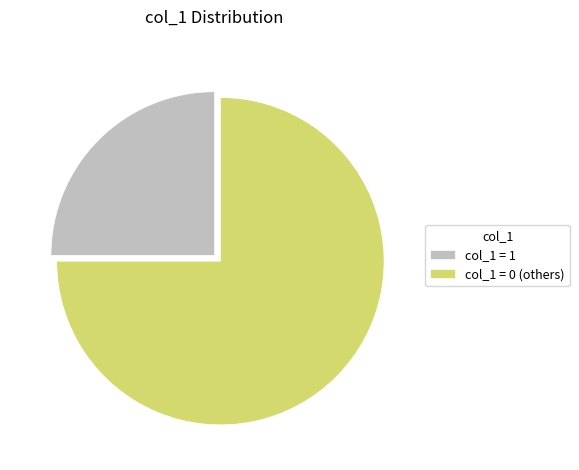

Rank the categories by value from lowest to highest.

col_1 = 1, col_1 = 0 (others)